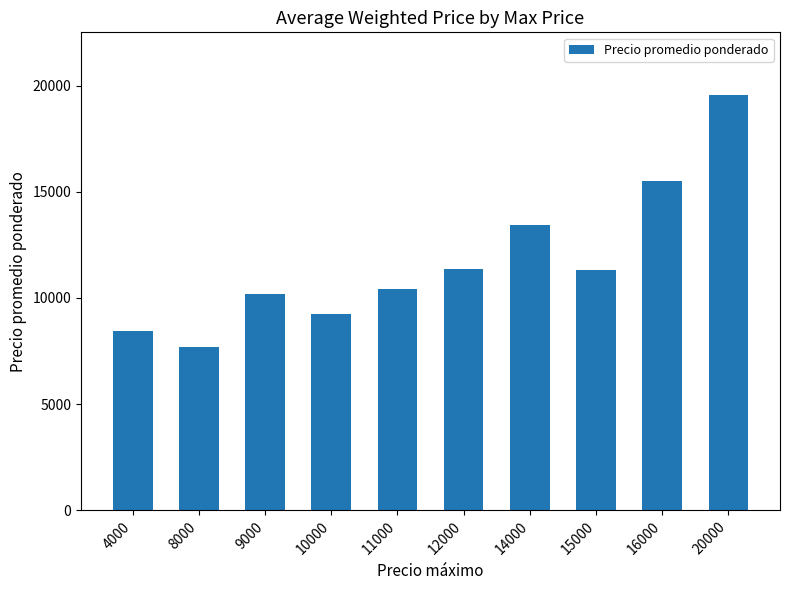

Count the number of data series in this chart.

1